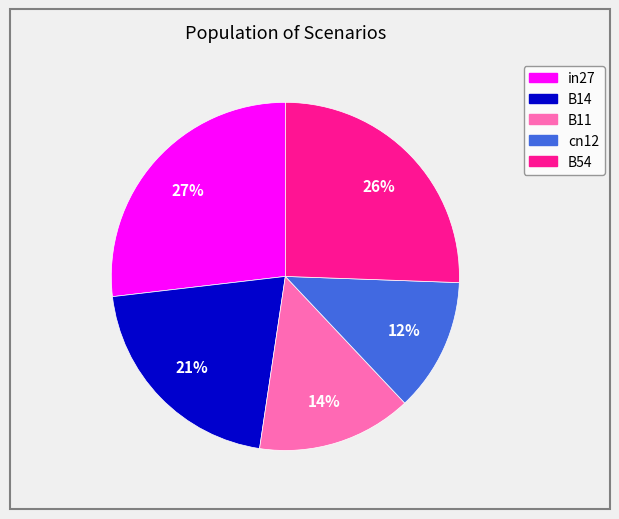

Between B14 and B11, which is larger?

B14